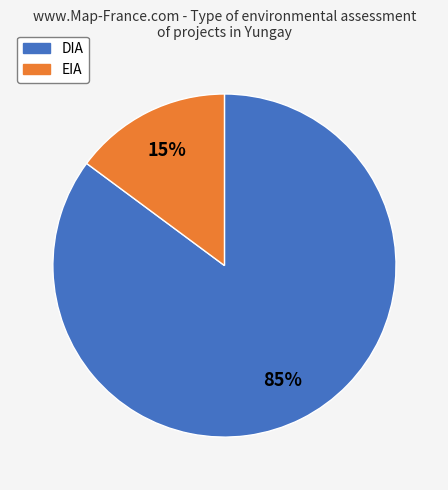

To the nearest percent, what portion does EIA represent?

15%